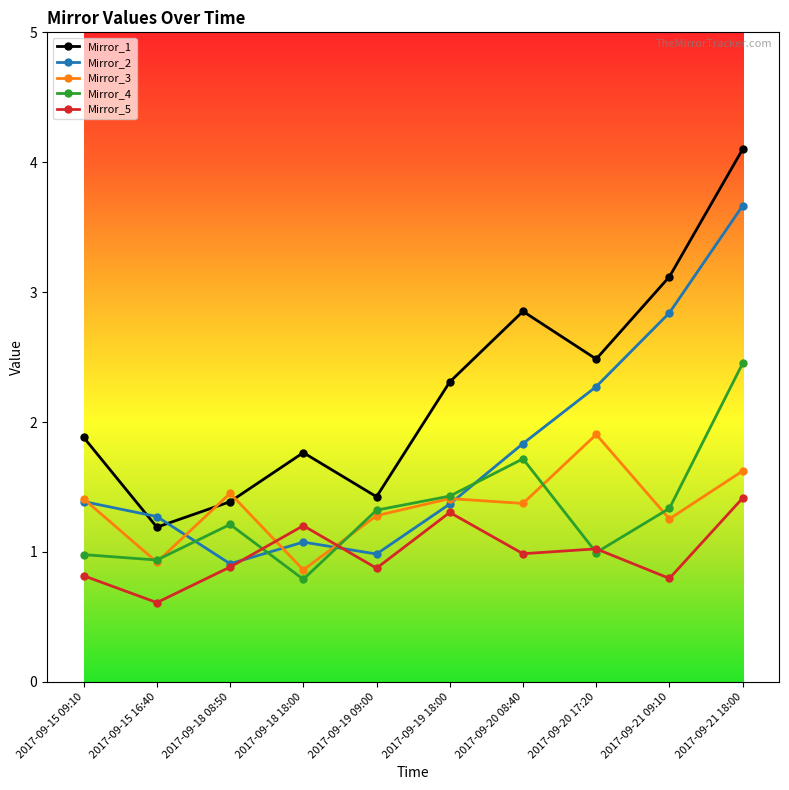

List the series in order of their peak value, lowest first.

Mirror_5, Mirror_3, Mirror_4, Mirror_2, Mirror_1